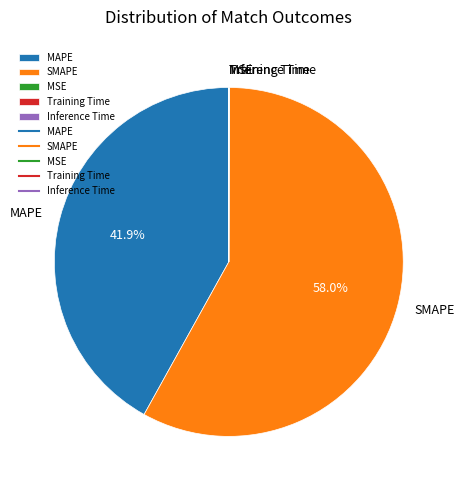

Is there a majority slice in this chart?

Yes